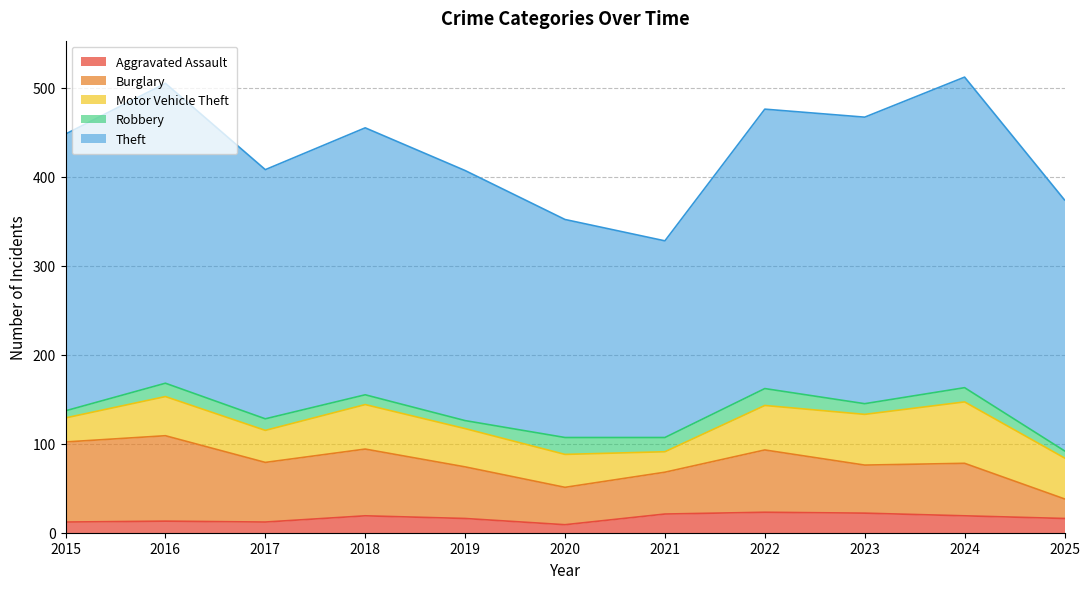

True or false: Motor Vehicle Theft and Theft intersect in this chart.

False